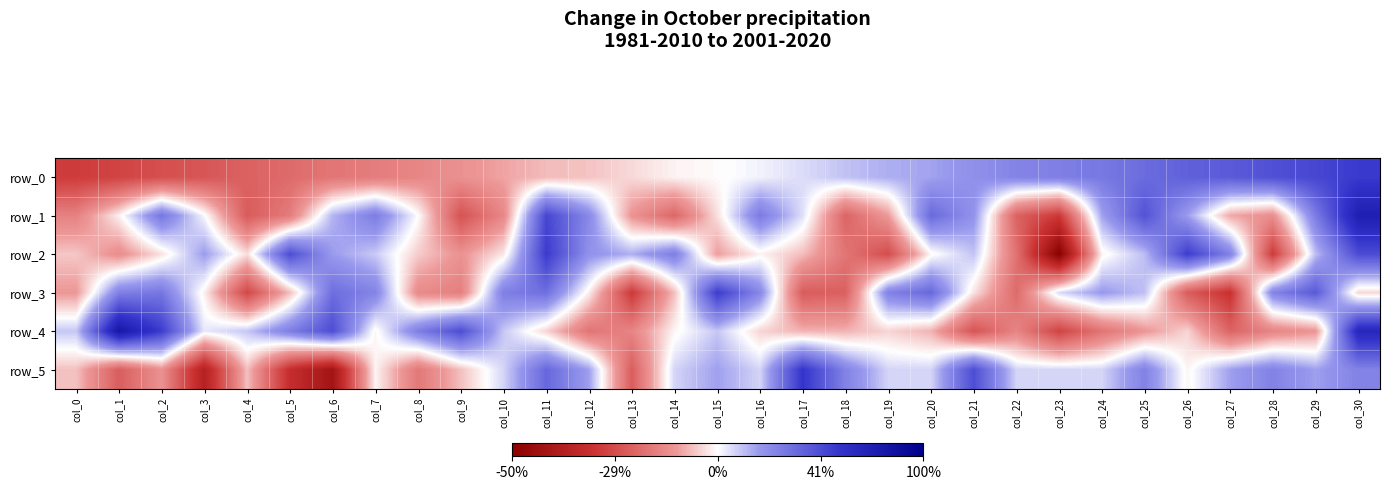

Between col_12 and col_8, which is larger?

col_12